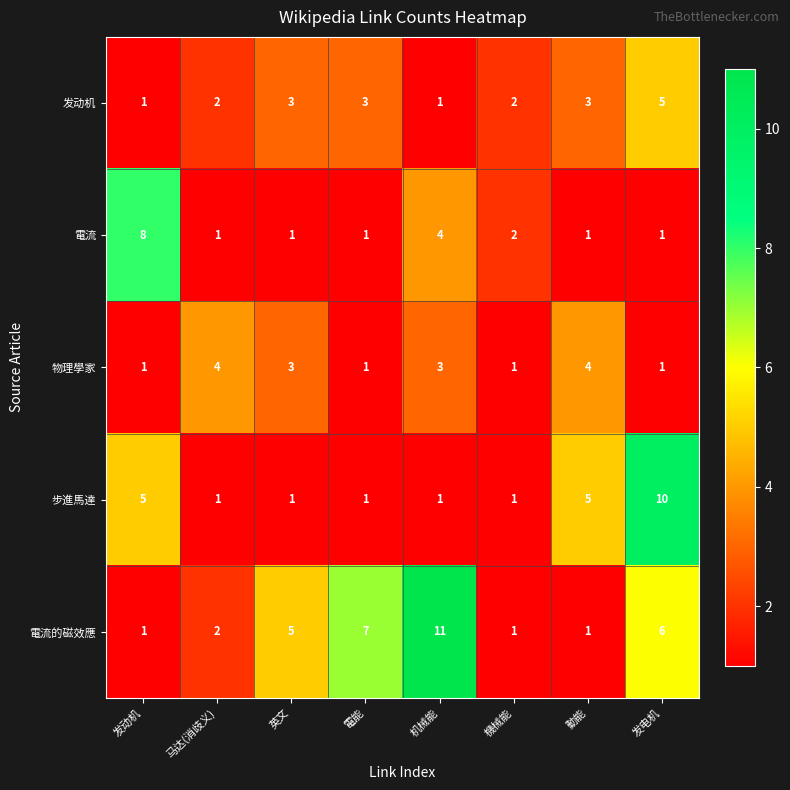

What is the smallest value displayed?

1